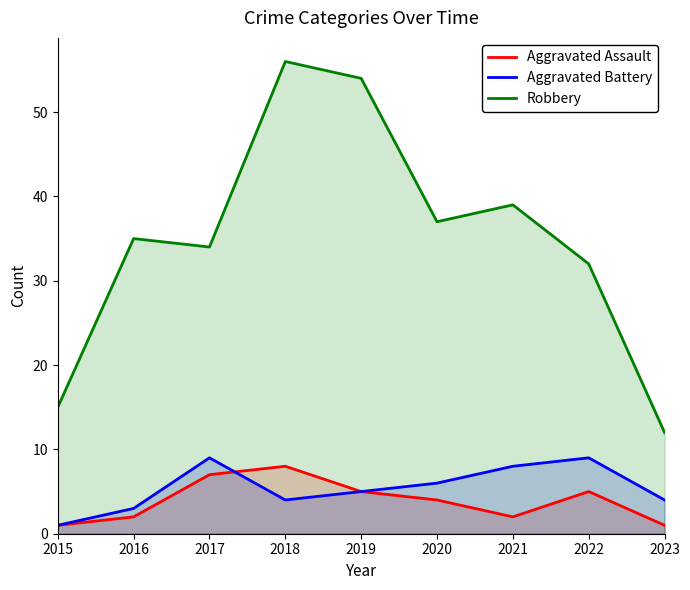

True or false: Robbery has a value of 52 at 2016.

False